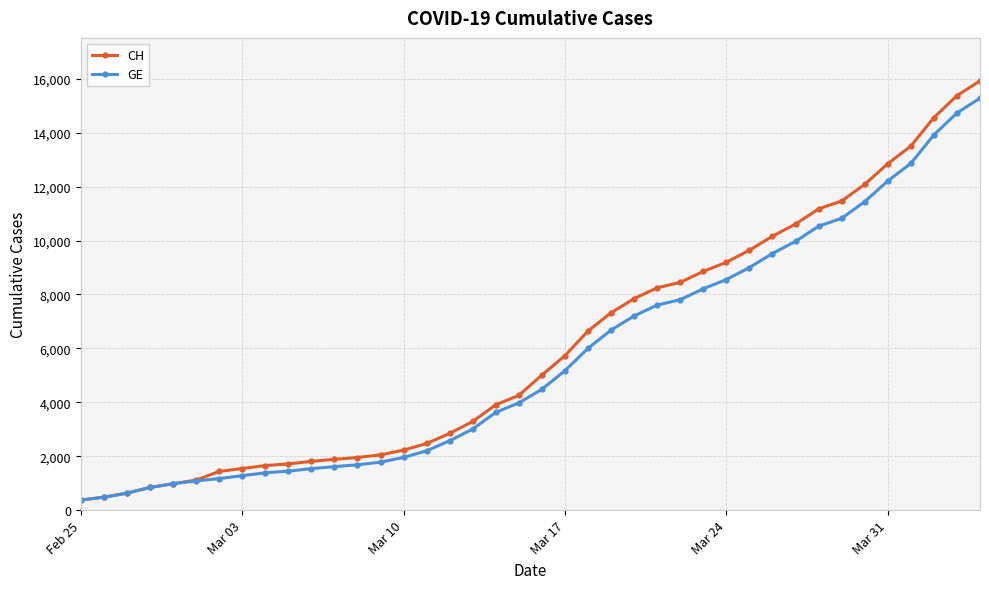

Which series has the widest spread of values?

CH